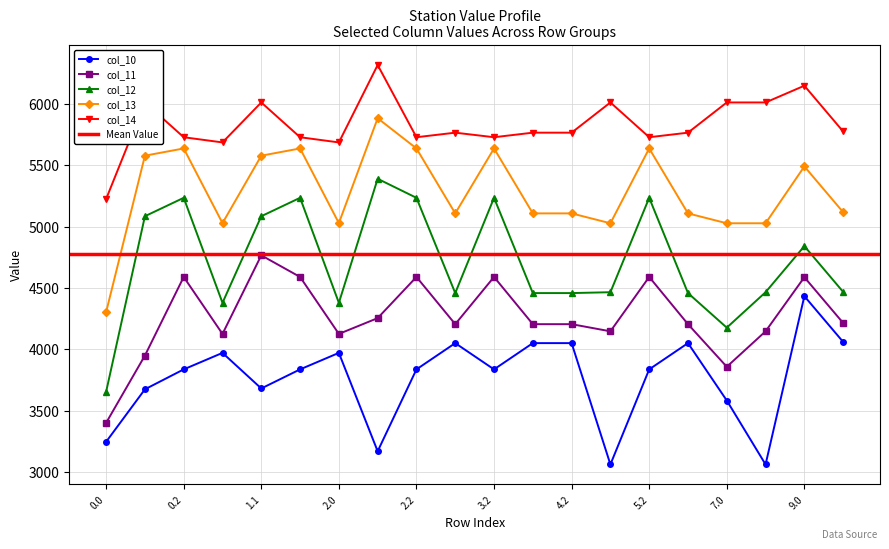

At 7.0, list the series in order from largest to smallest.

col_14, col_13, col_12, col_11, col_10